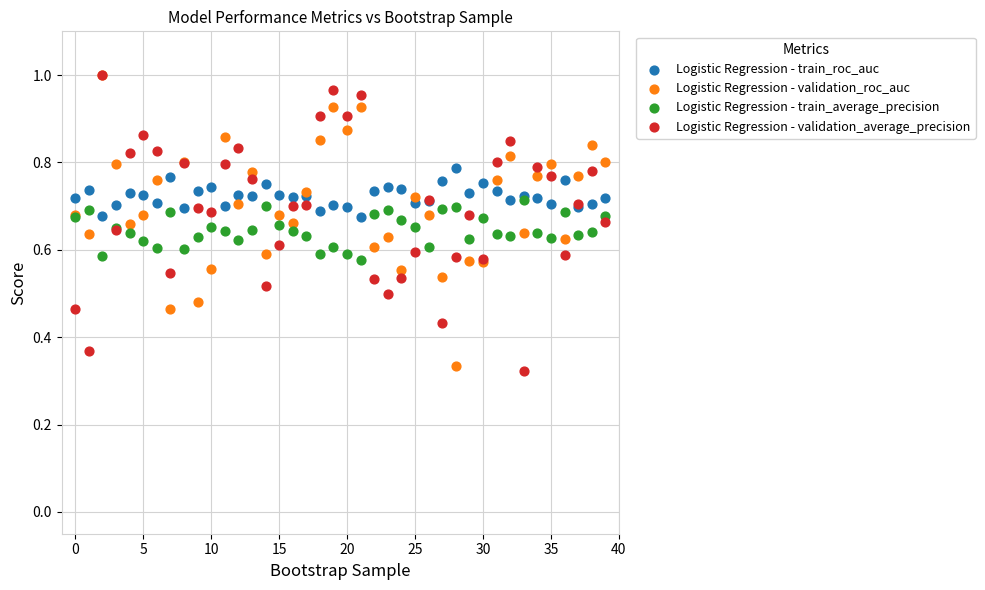

What are all the series names shown in the legend?

Logistic Regression - train_roc_auc, Logistic Regression - validation_roc_auc, Logistic Regression - train_average_precision, Logistic Regression - validation_average_precision